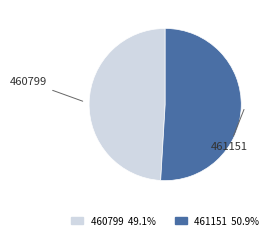

How many slices are in this pie chart?

2